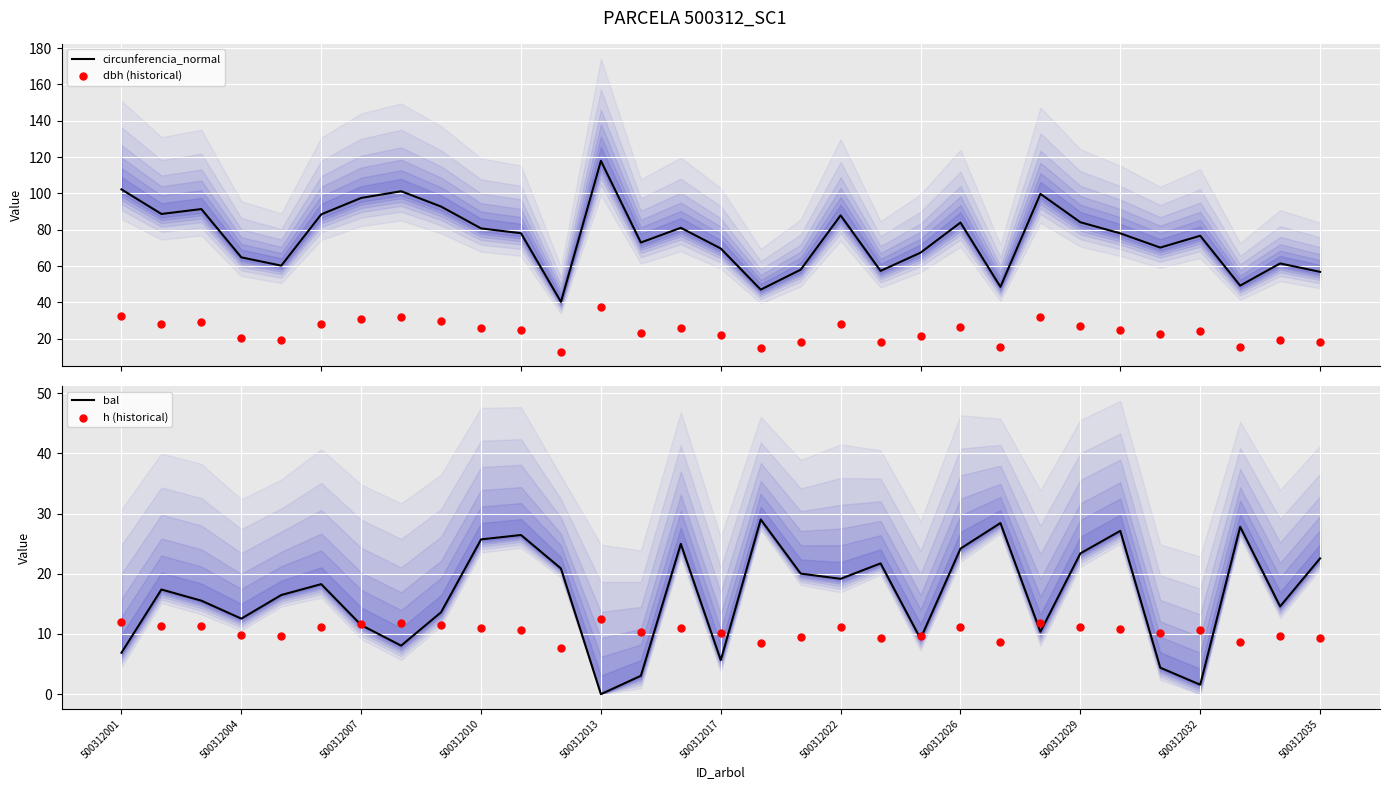

Which series reaches the minimum Y coordinate?

bal